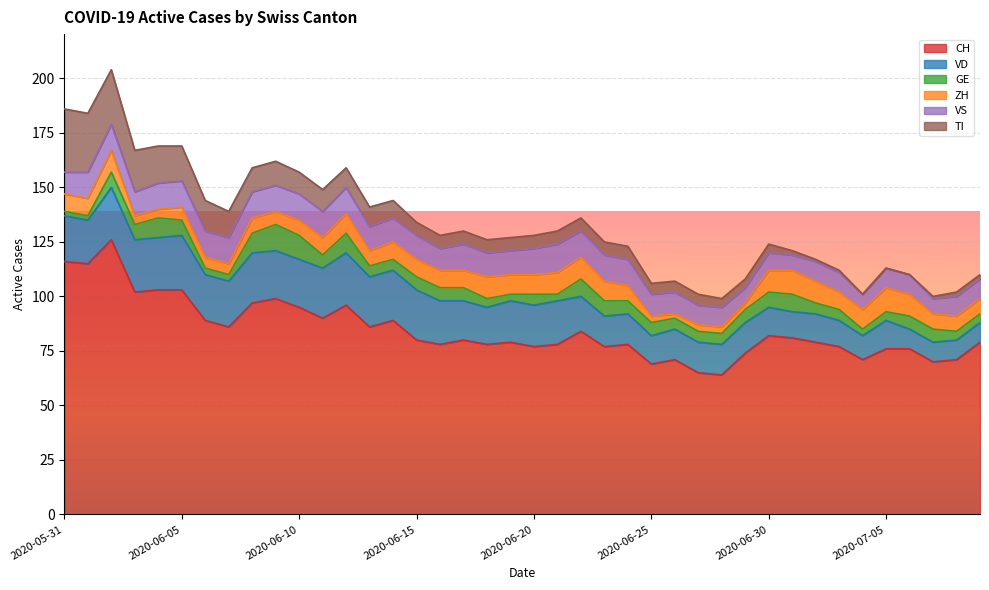

Does the chart display data point markers on the line(s)?

No